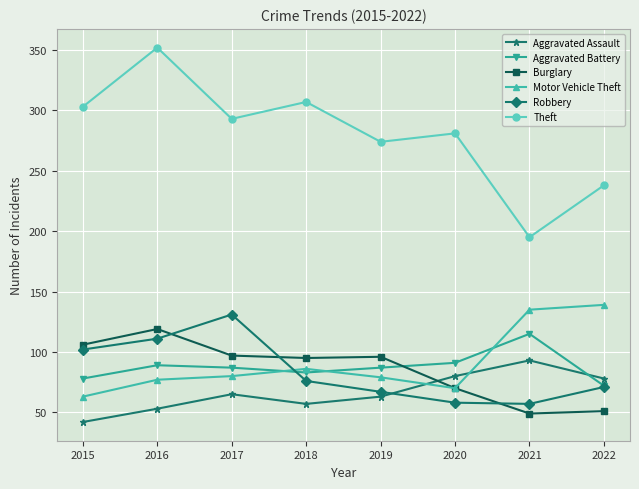

What is the difference between the Theft values at 2015 and 2022?

65